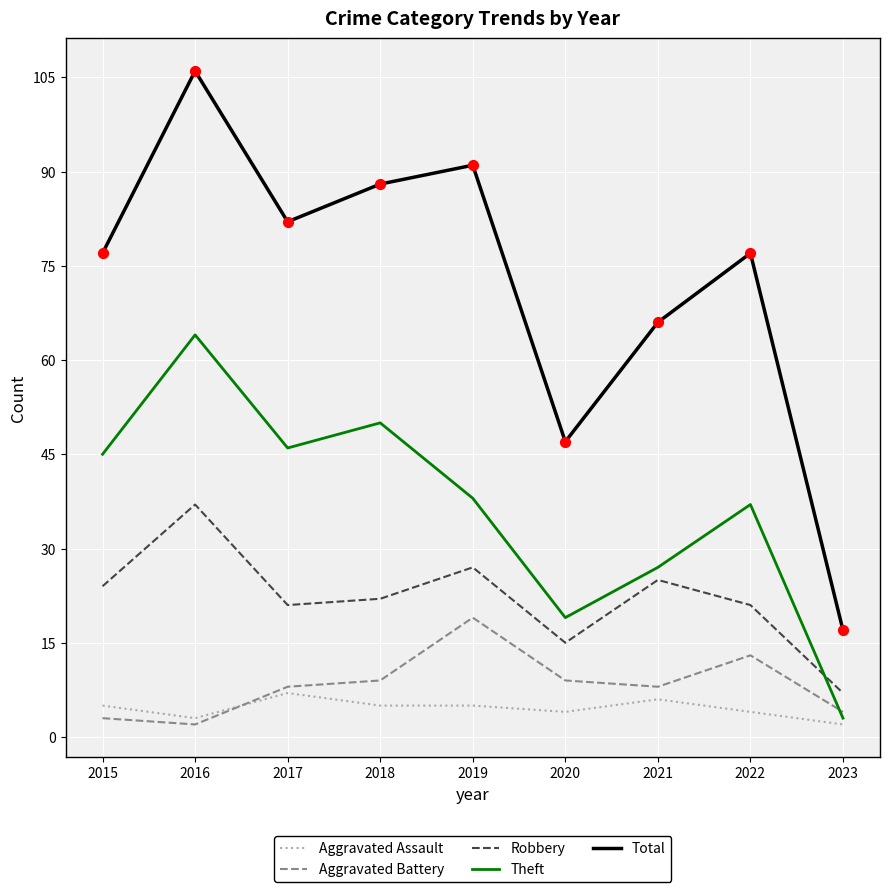

At how many categories does at least one series exceed 103?

1